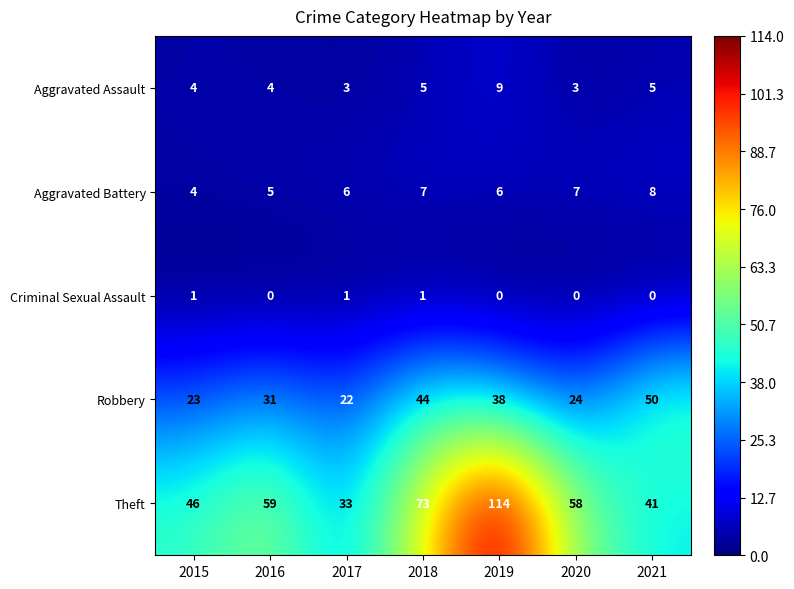

How many data points in Aggravated Assault are less than 4?

2